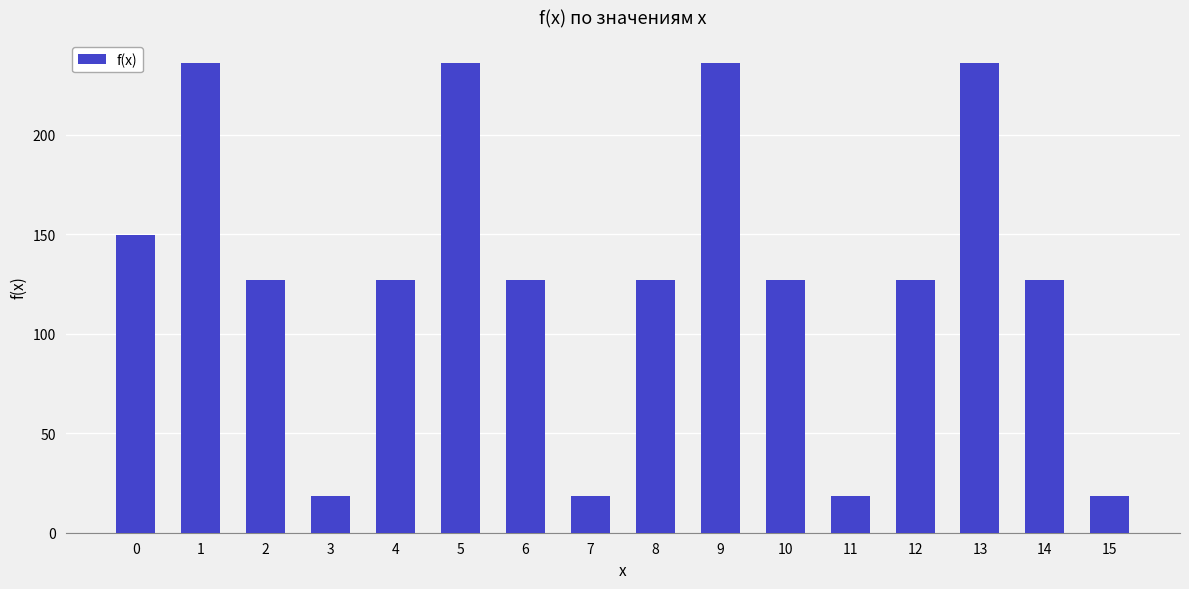

What is the sum of the values at 0 and 3?

168.0